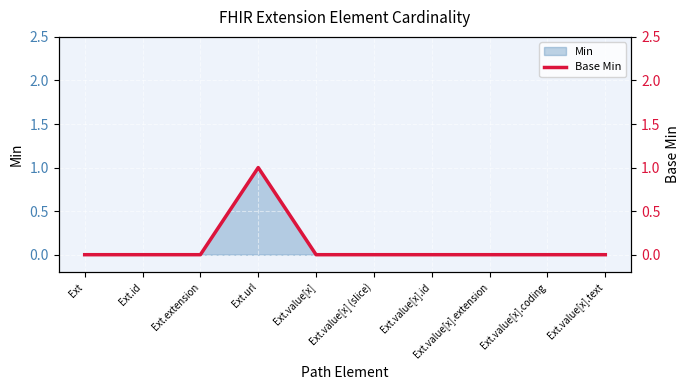

How many interior local peaks (higher than both neighbors) does the data have?

1